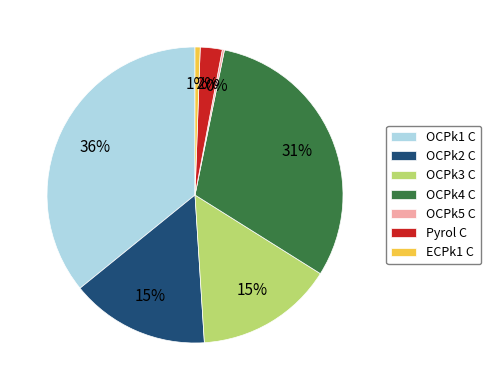

To the nearest percent, what portion does ECPk1 C represent?

1%